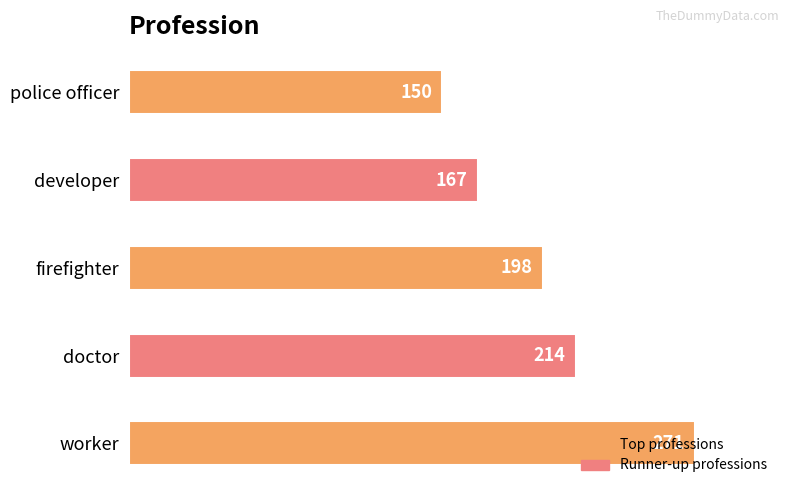

What is the difference between the second highest and minimum values?

64